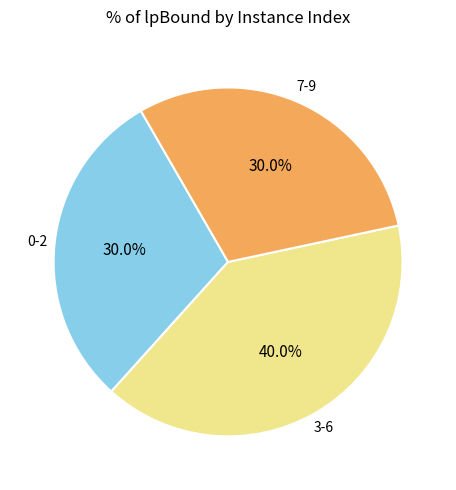

How many slices are in this pie chart?

3